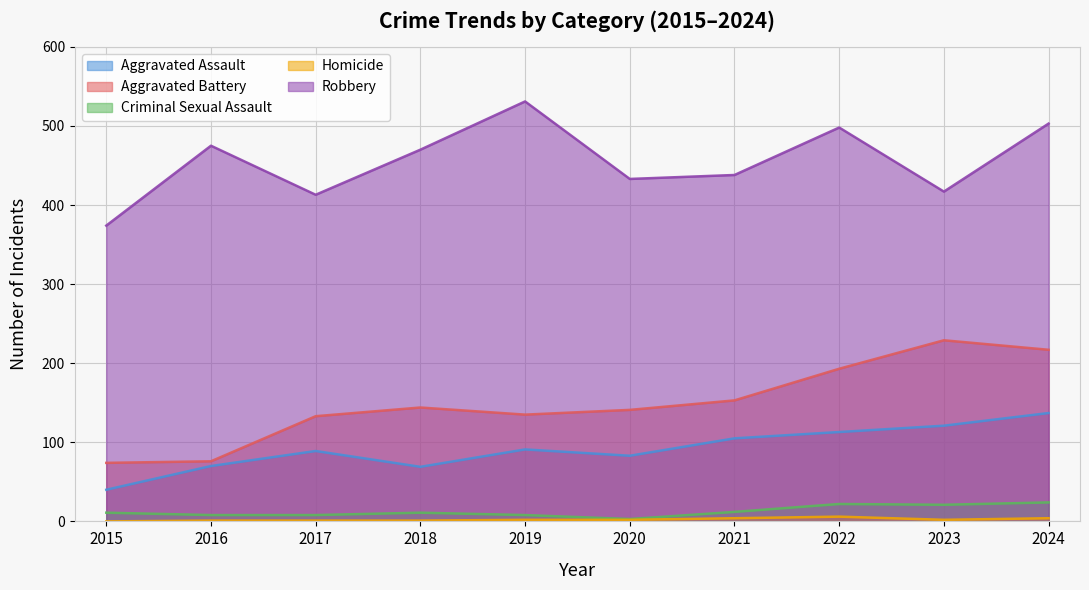

List the labels in order of Aggravated Battery value, largest first.

2023, 2024, 2022, 2021, 2018, 2020, 2019, 2017, 2016, 2015